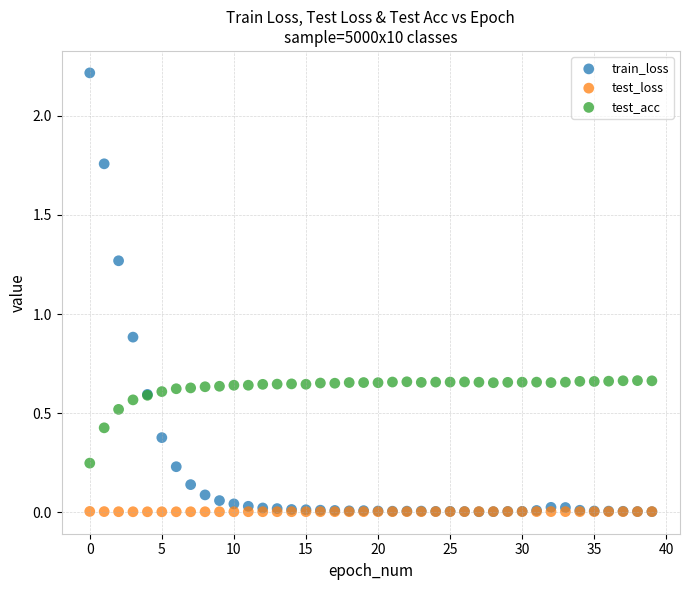

Across all series, what Y value is closest to 1?

0.9